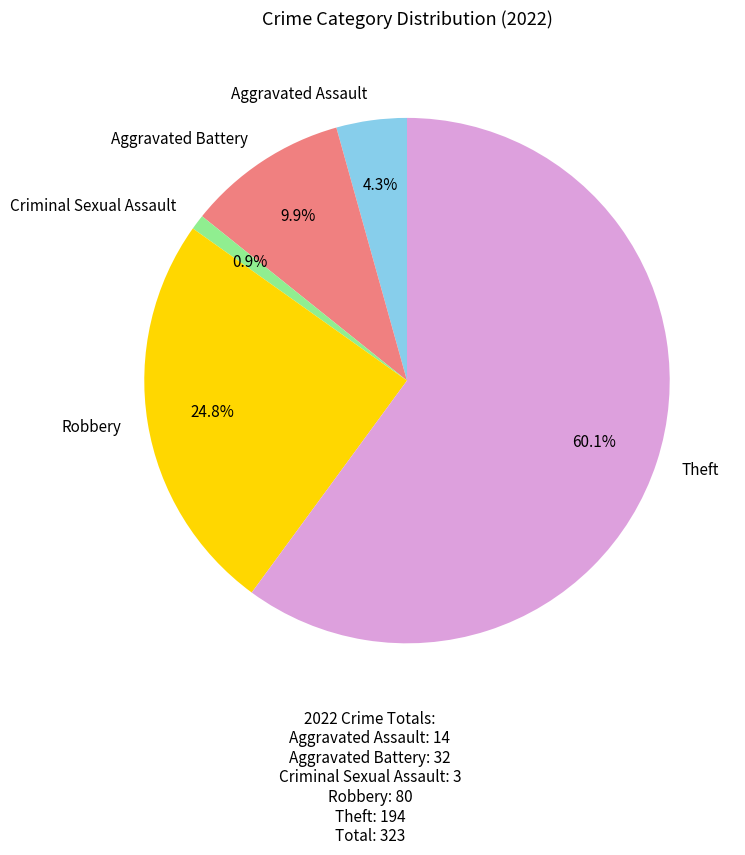

To the nearest percent, what portion does Aggravated Assault represent?

4%